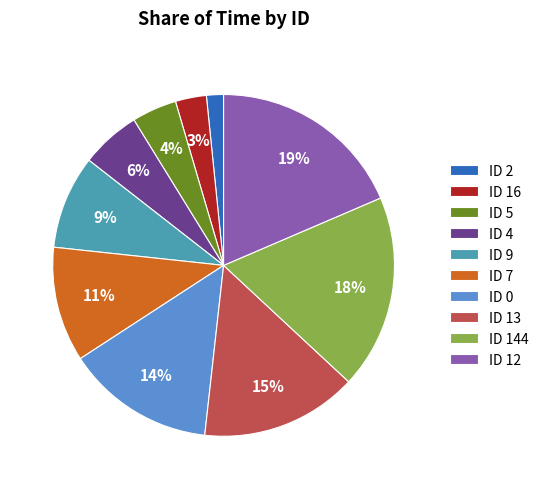

To the nearest percent, what portion does ID 12 represent?

19%